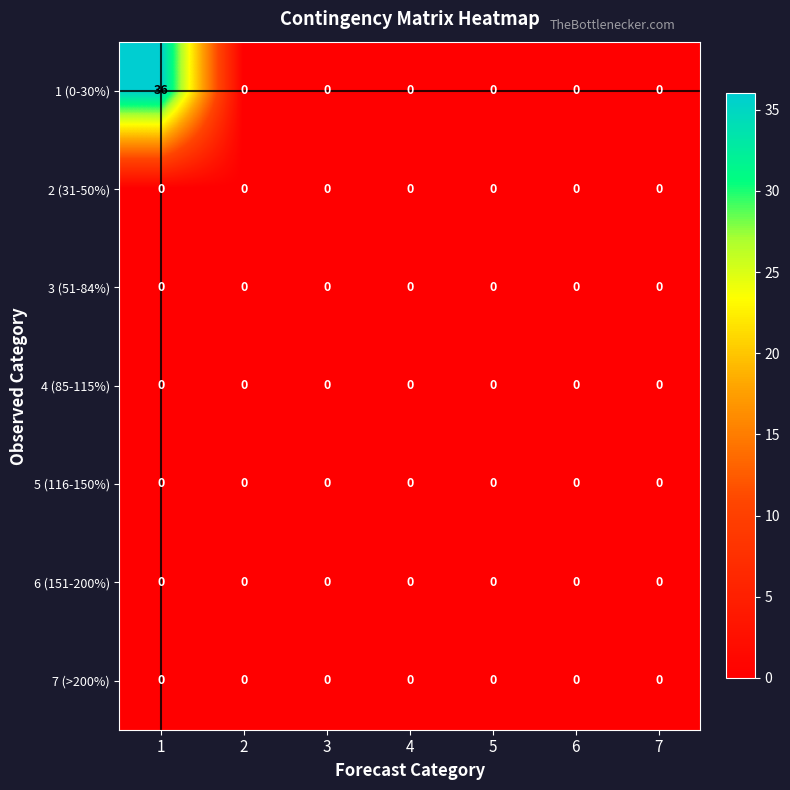

Which series has the largest range (max minus min)?

1 (0-30%)